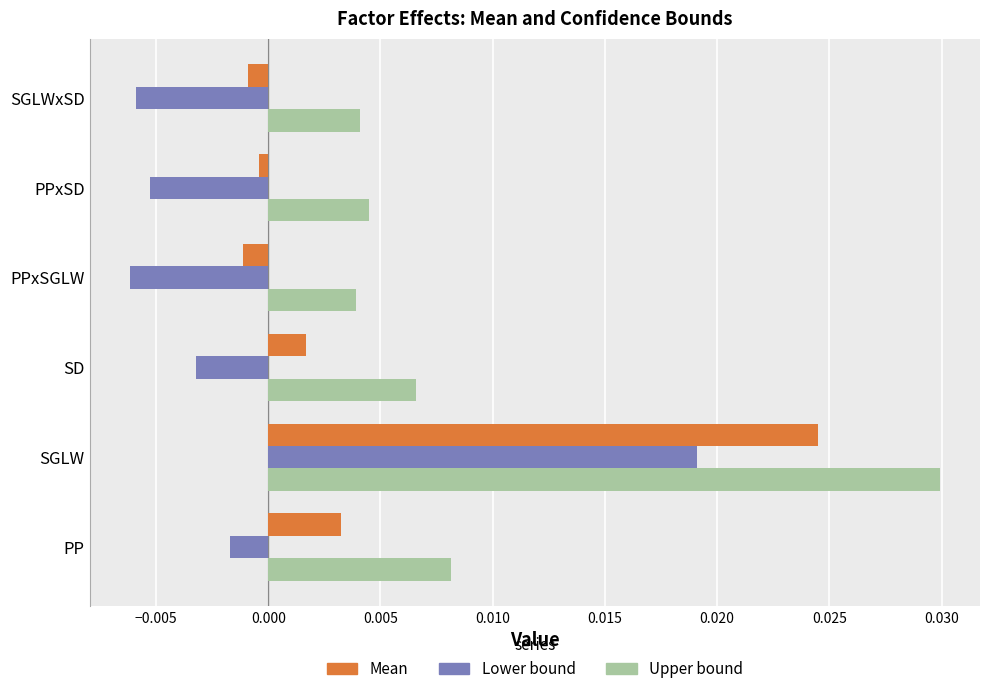

List the series in order of their overall mean, lowest first.

Lower bound, Mean, Upper bound